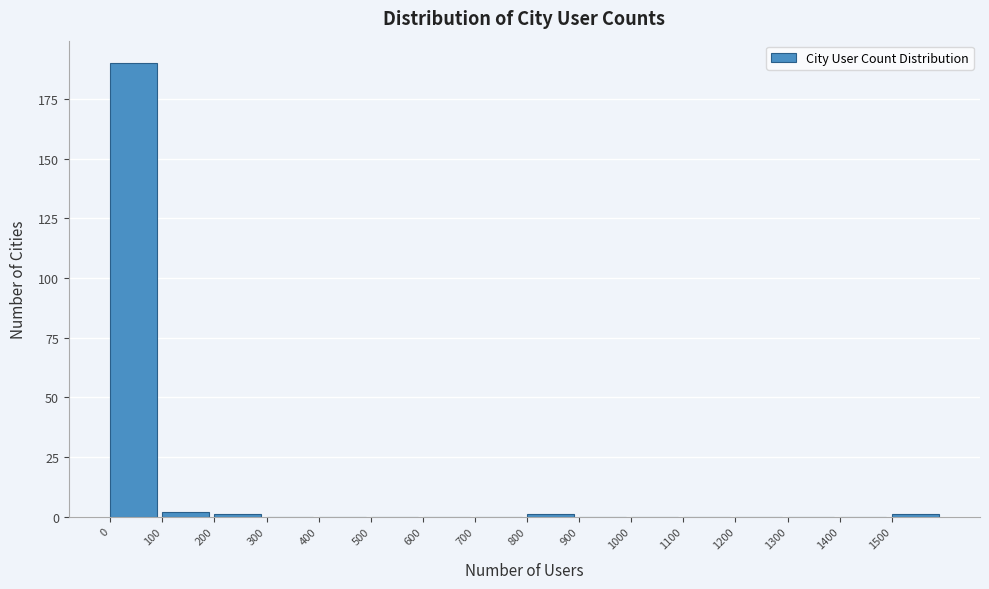

Reading left to right, transcribe this chart: for each bar, give the range it covers on the x-axis and its height. The values are not printed on the chart, so give them approximately, as read against the axis.

0 to 100: 190
100 to 200: under 5
200 to 300: under 5
300 to 400: 0
400 to 500: 0
500 to 600: 0
600 to 700: 0
700 to 800: 0
800 to 900: under 5
900 to 1000: 0
1000 to 1100: 0
1100 to 1200: 0
1200 to 1300: 0
1300 to 1400: 0
1400 to 1500: 0
1500 to 1600: under 5